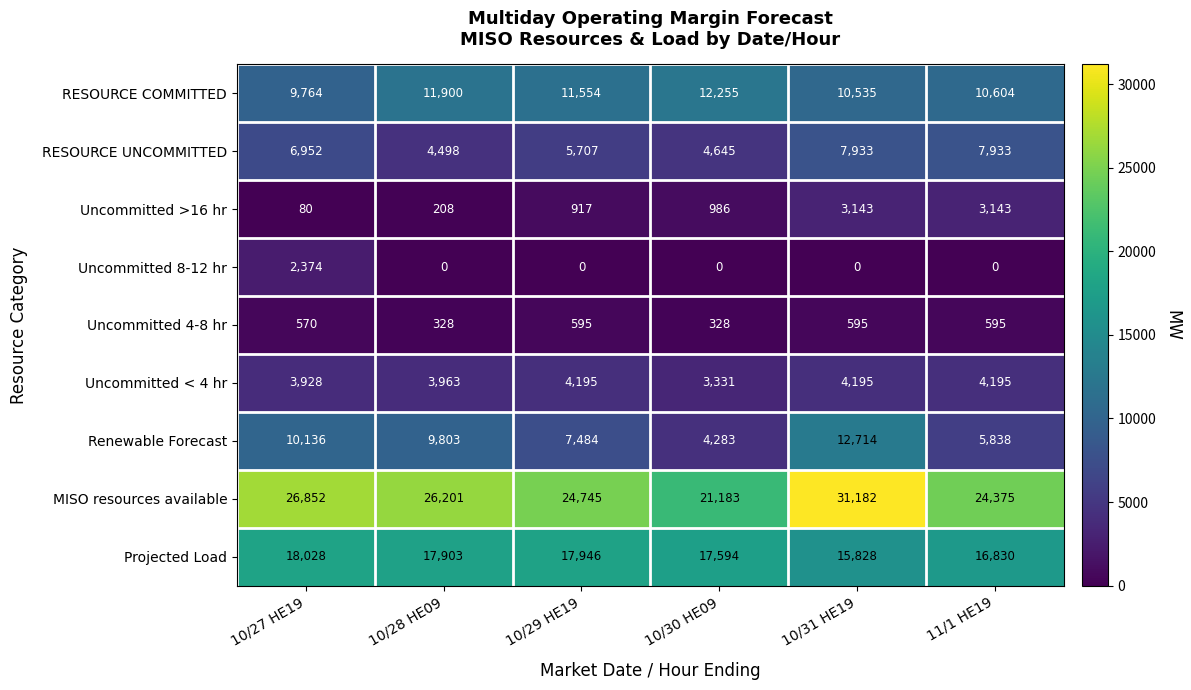

At which label is RESOURCE COMMITTED closest to 11009?

11/1 HE19